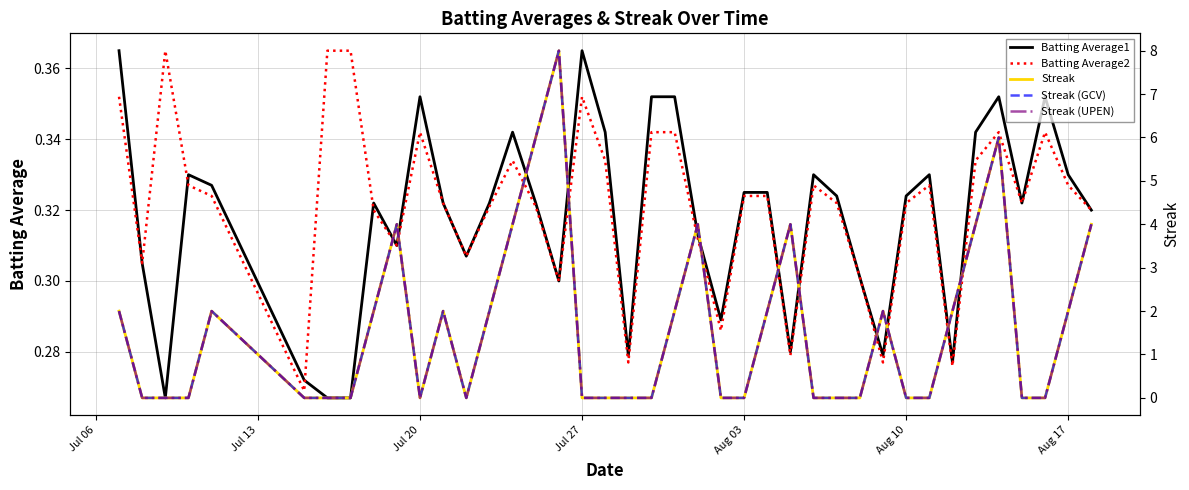

Rank the series by their maximum value, from highest to lowest.

Streak, Streak (GCV), Streak (UPEN), Batting Average1, Batting Average2